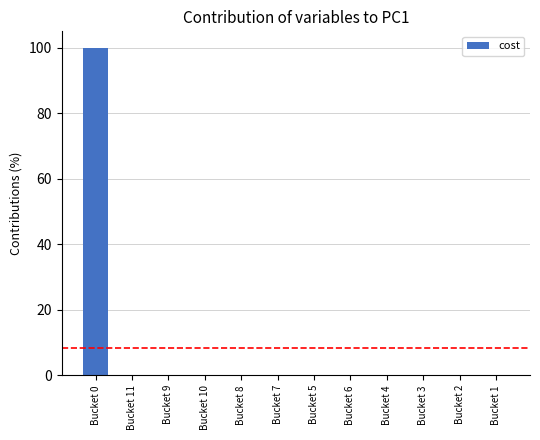

What is the greatest value displayed?

100